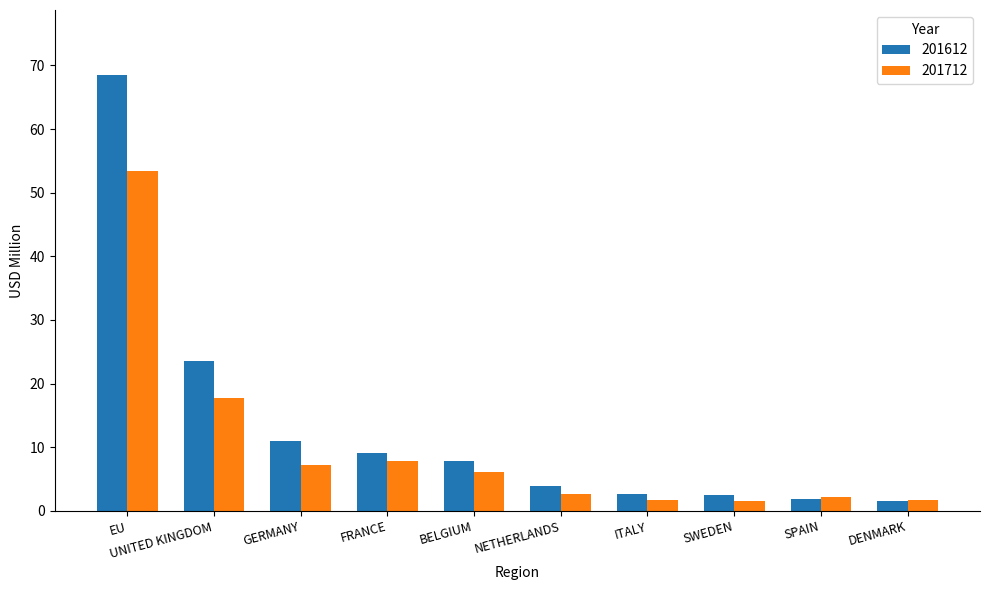

Which series has the widest spread of values?

201612